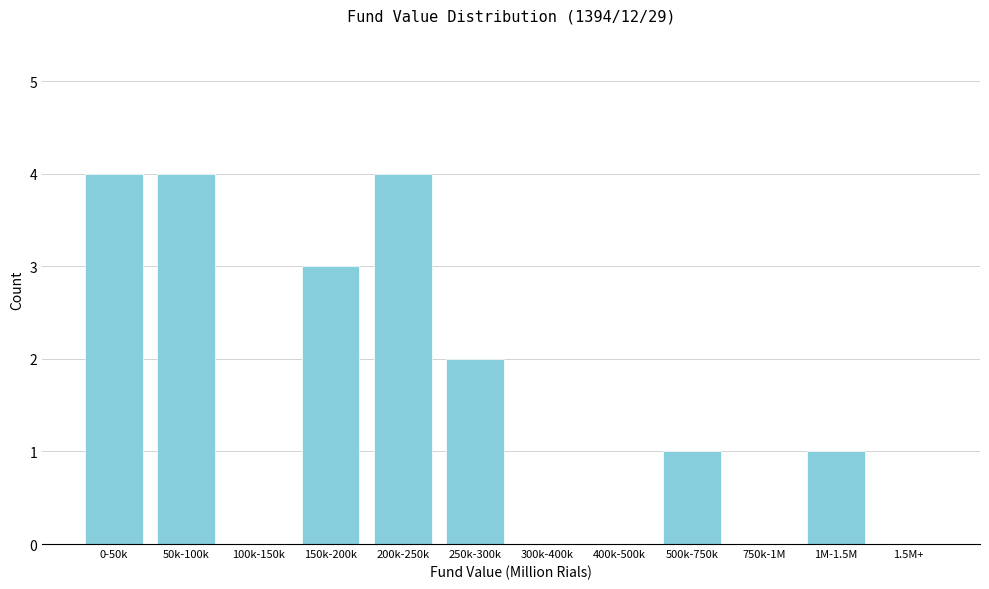

Reading right to left, what are all the values shown in this chart?

1.5M+=0	1M-1.5M=1	750k-1M=0	500k-750k=1	400k-500k=0	300k-400k=0	250k-300k=2	200k-250k=4	150k-200k=3	100k-150k=0	50k-100k=4	0-50k=4